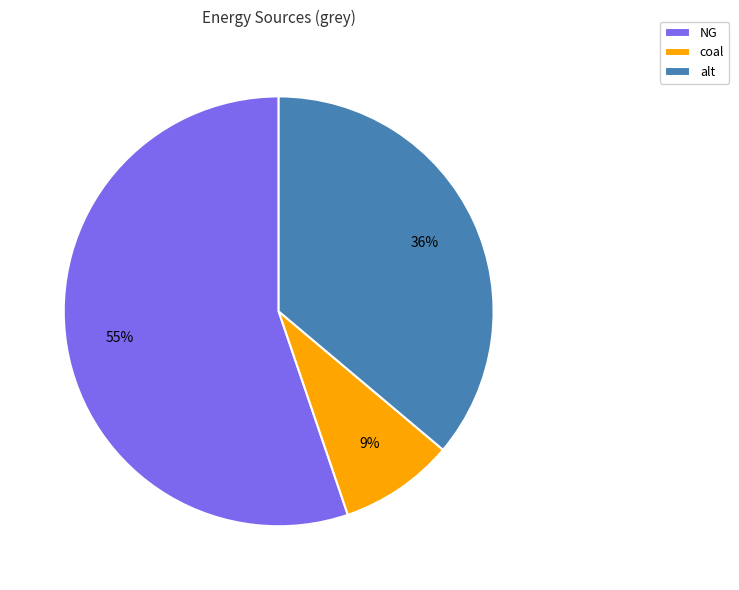

Is NG the majority of the pie?

Yes